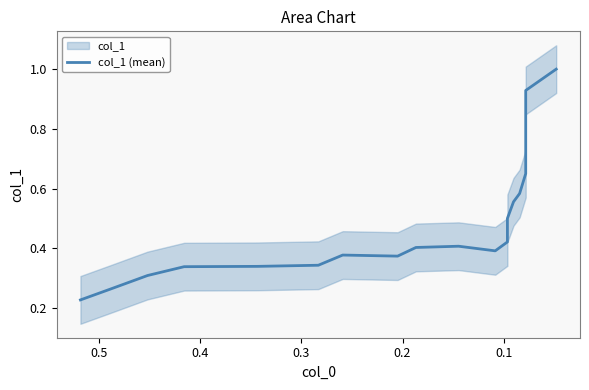

What is the greatest value displayed?

1.0